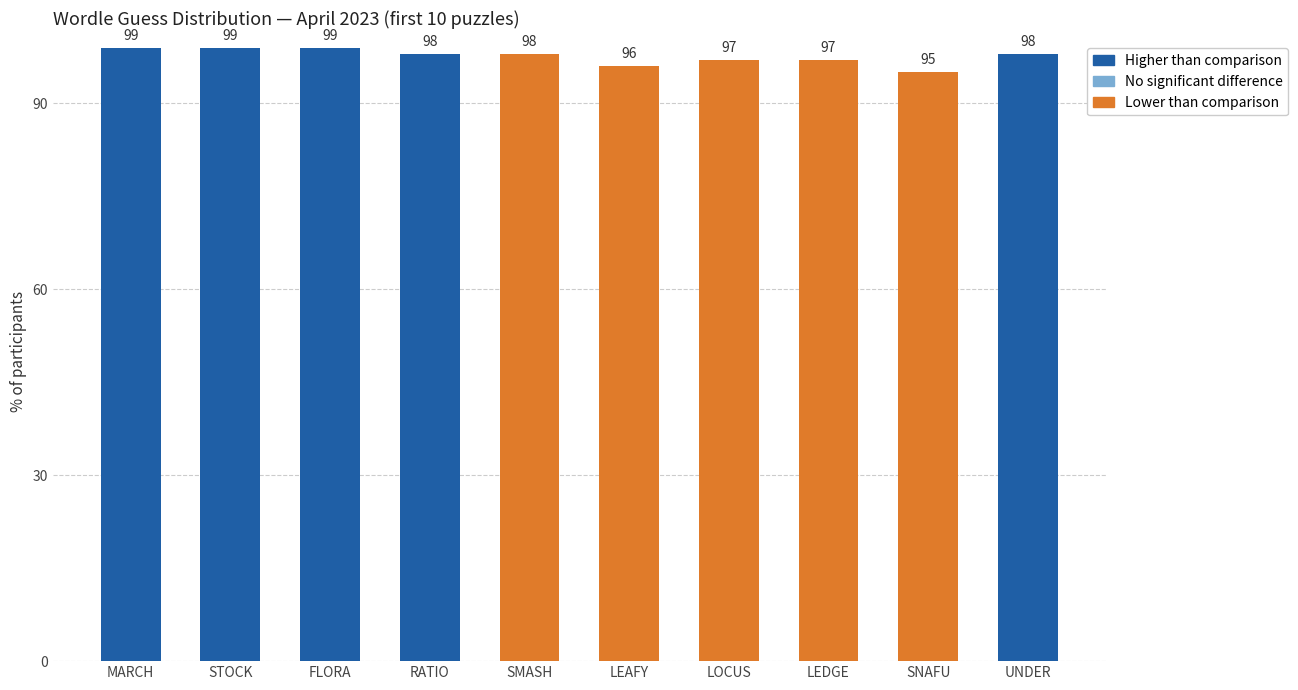

Reading right to left, what are all the values shown in this chart?

UNDER=98	SNAFU=95	LEDGE=97	LOCUS=97	LEAFY=96	SMASH=98	RATIO=98	FLORA=99	STOCK=99	MARCH=99